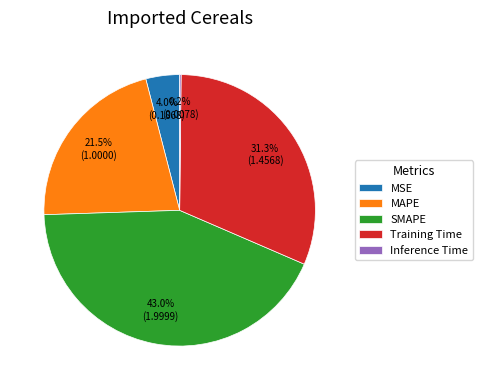

What is the largest slice in the pie chart?

SMAPE